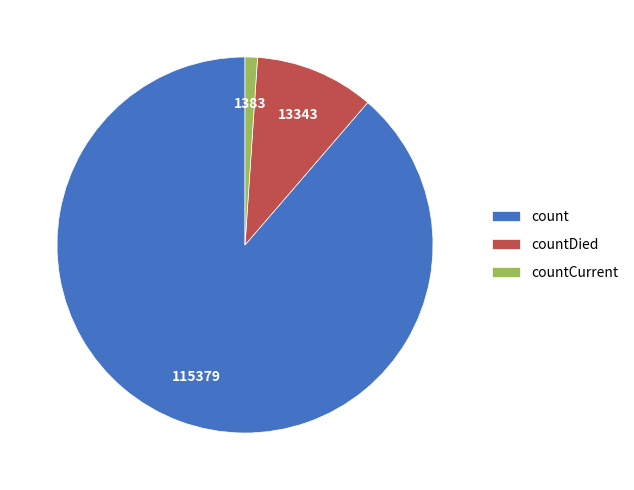

Rank the categories by value from highest to lowest.

count, countDied, countCurrent